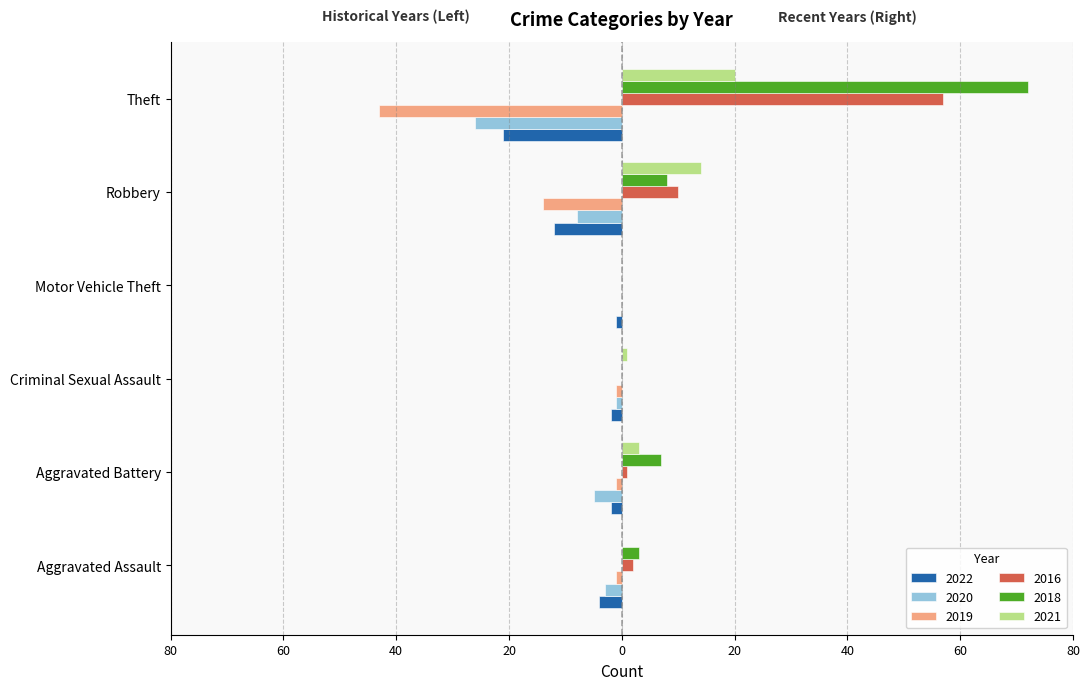

Rank the series by their maximum value, from highest to lowest.

2018, 2016, 2021, 2020, 2019, 2022